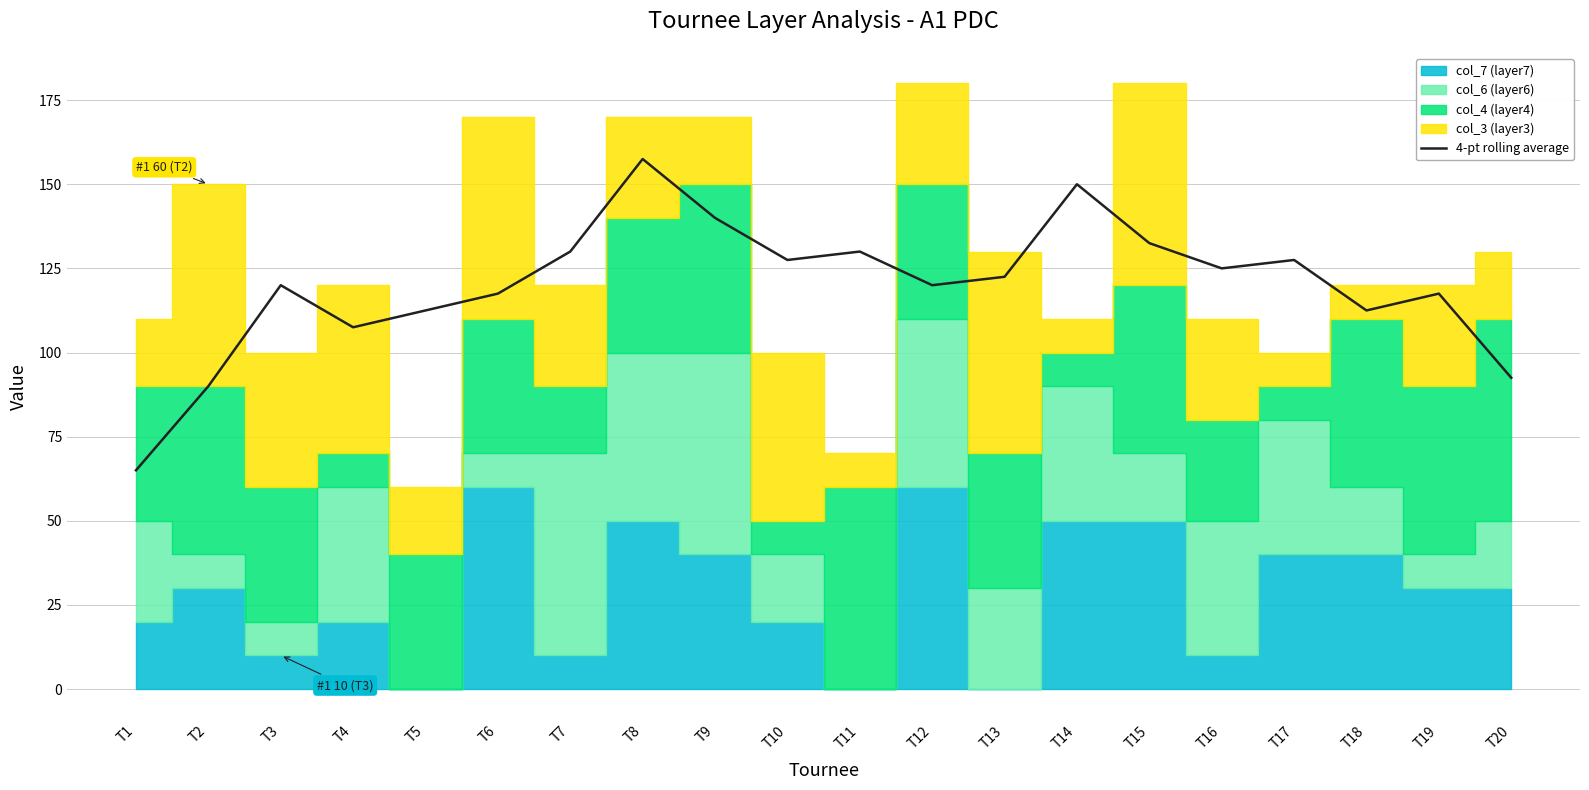

At which category does the data reach its first local valley?

T4